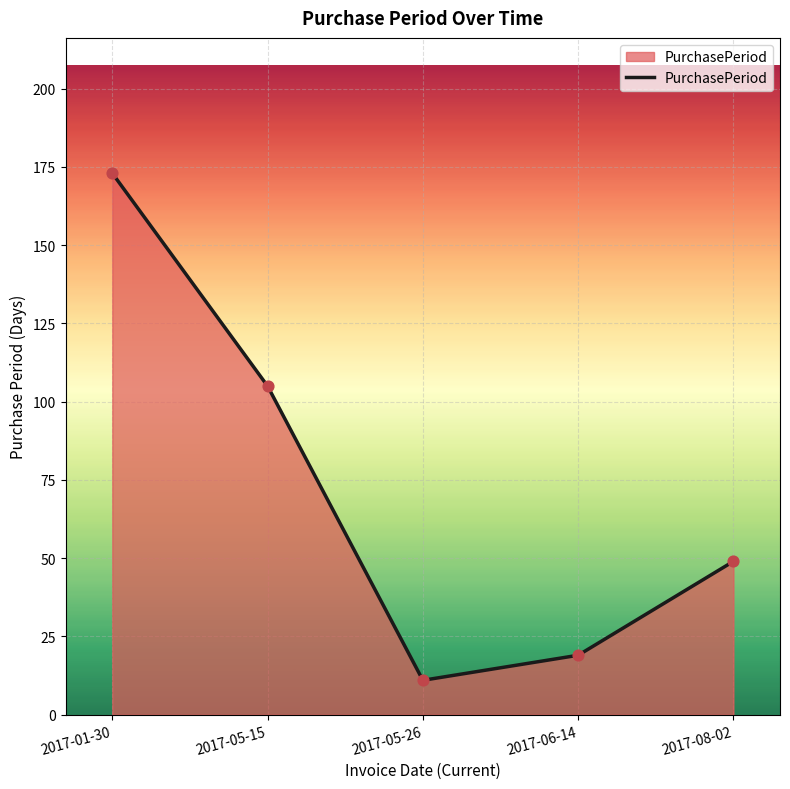

What is the change in value from 2017-01-30 to 2017-05-15?

-68